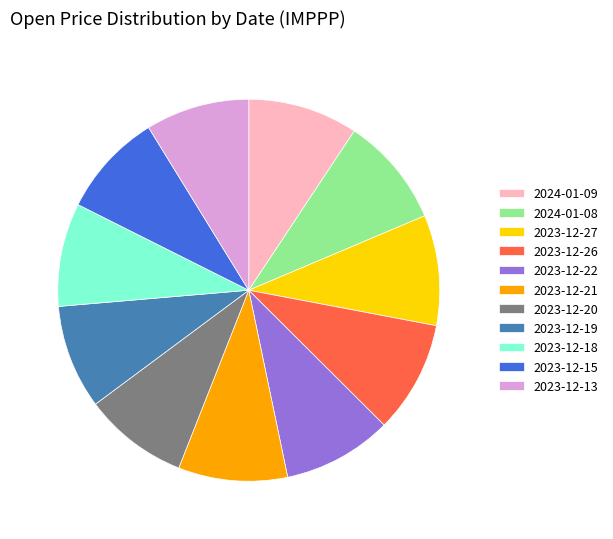

Does 2023-12-13 represent more than half of the total?

No